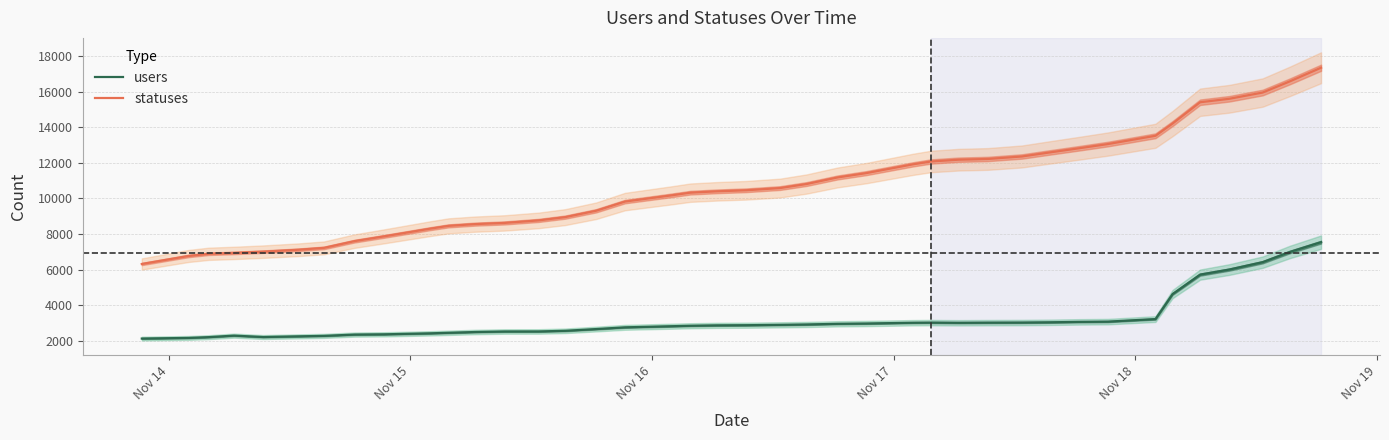

True or false: users and statuses cross at least once.

False